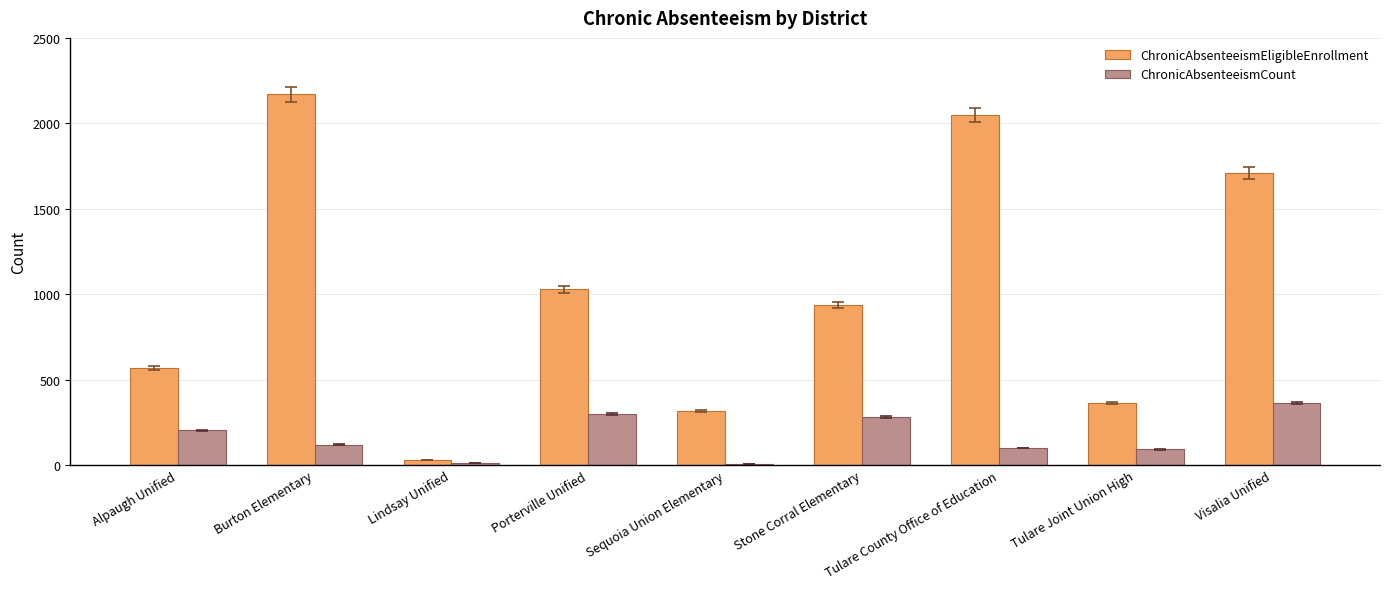

At which label does ChronicAbsenteeismCount first exceed 120?

Alpaugh Unified